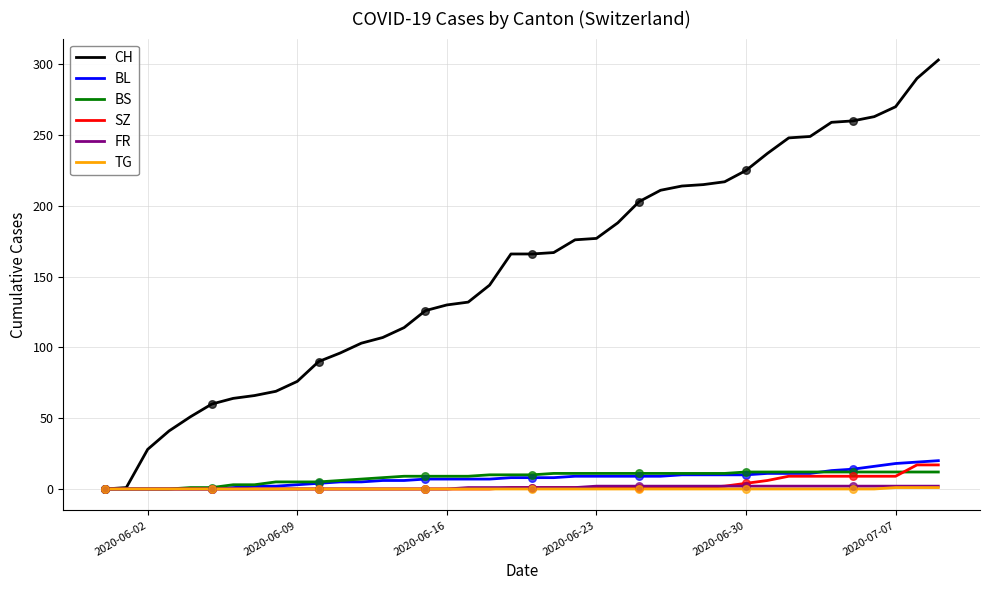

Which series has the widest spread of values?

CH